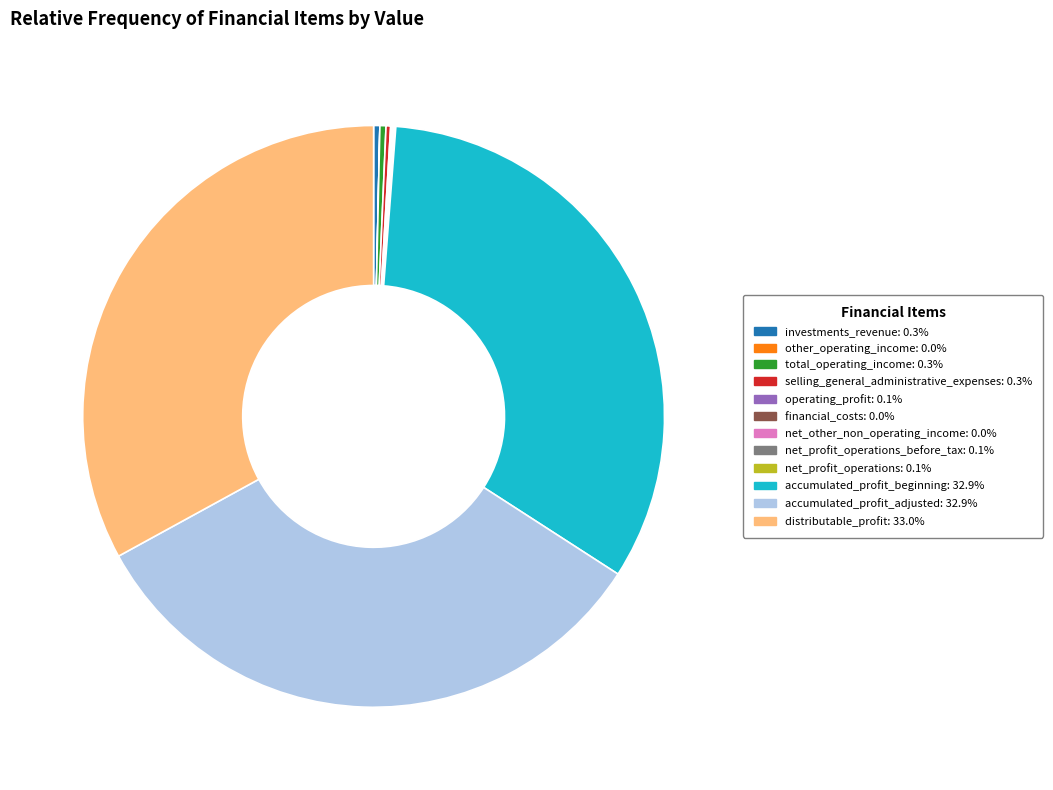

Does any single category account for the majority?

No